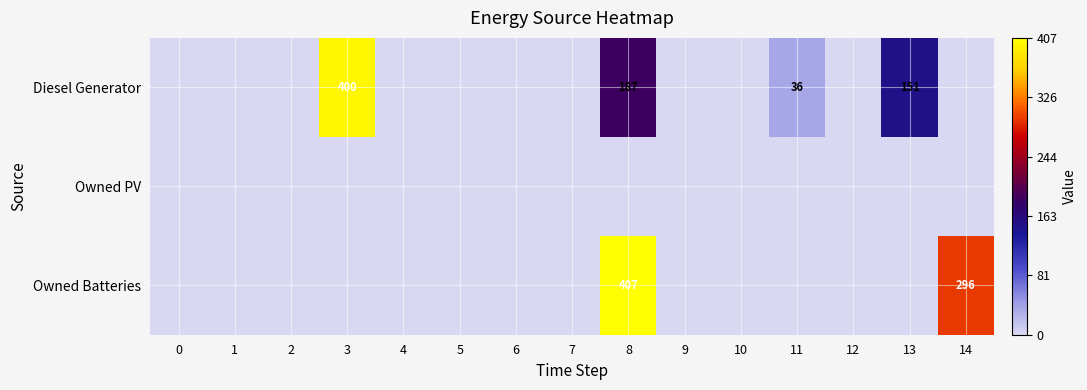

Is it true that Owned Batteries equals 407 at 8?

True